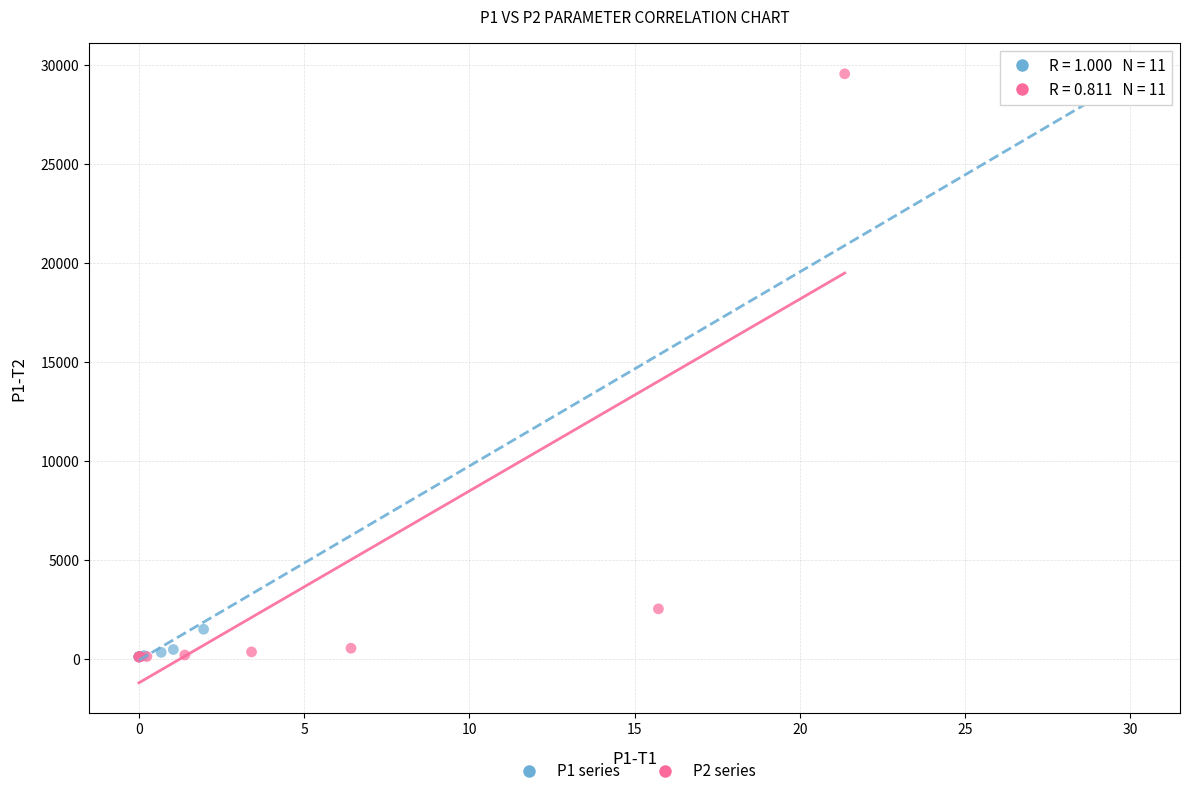

Which series has the largest Y range (max minus min)?

P2 series